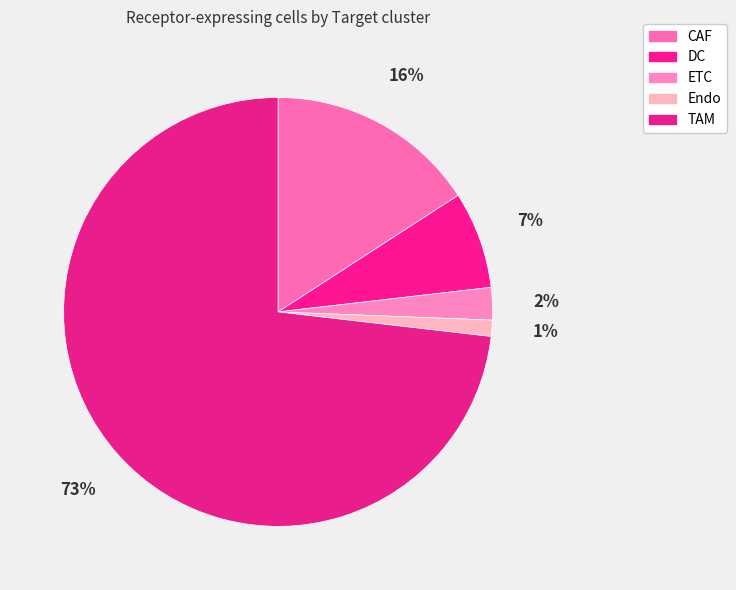

The DC slice represents 22% of the pie. True or false?

False